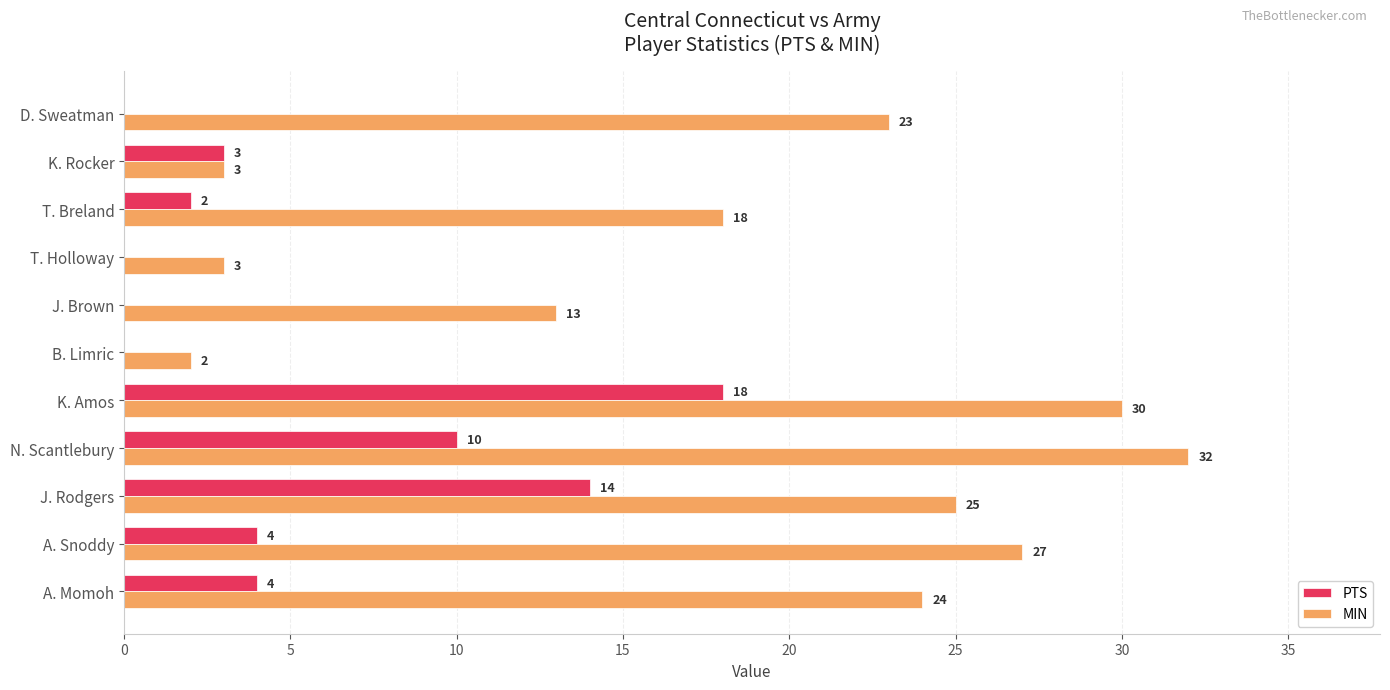

Is it true that MIN equals 3 at K. Rocker?

True